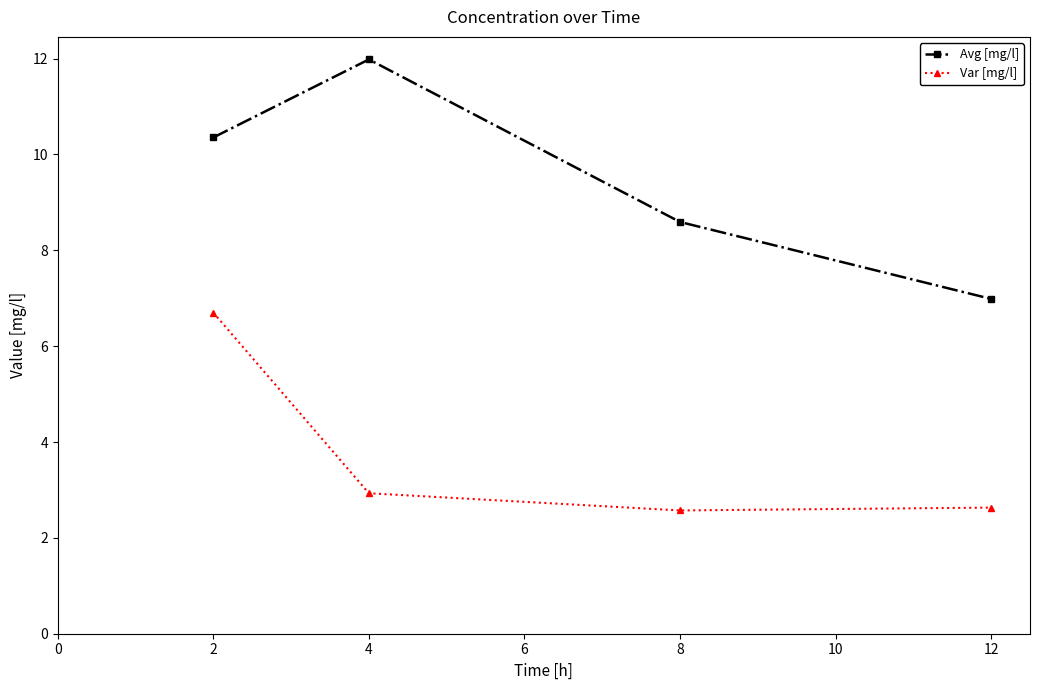

Which series has the largest total across all categories?

Avg [mg/l]